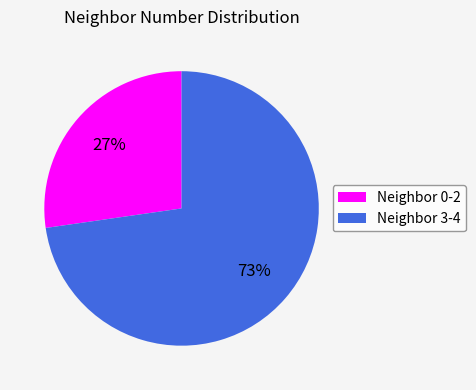

To the nearest percent, what is the average slice percentage?

50%